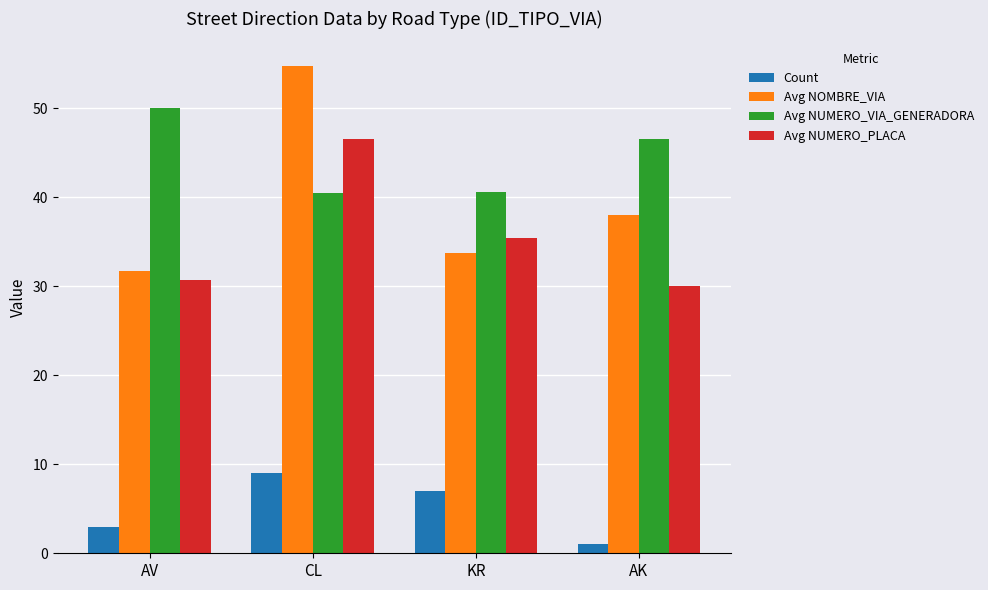

What are all the series names shown in the legend?

Count, Avg NOMBRE_VIA, Avg NUMERO_VIA_GENERADORA, Avg NUMERO_PLACA